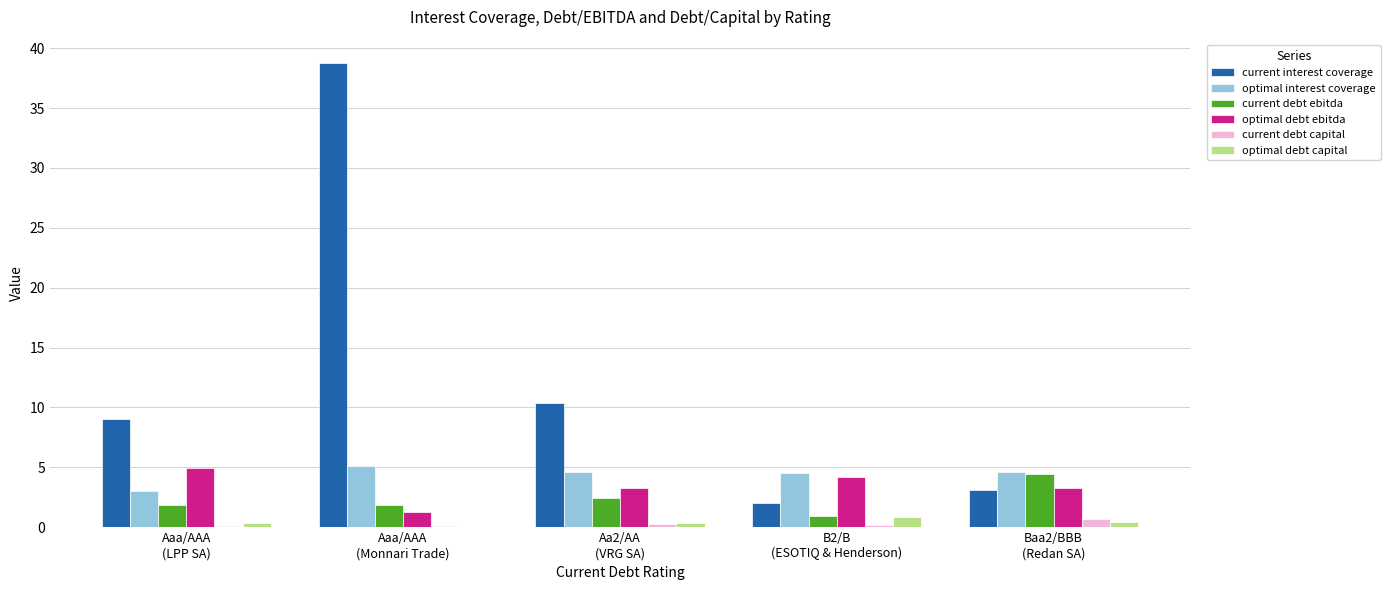

What is the maximum value for optimal debt ebitda?

4.9